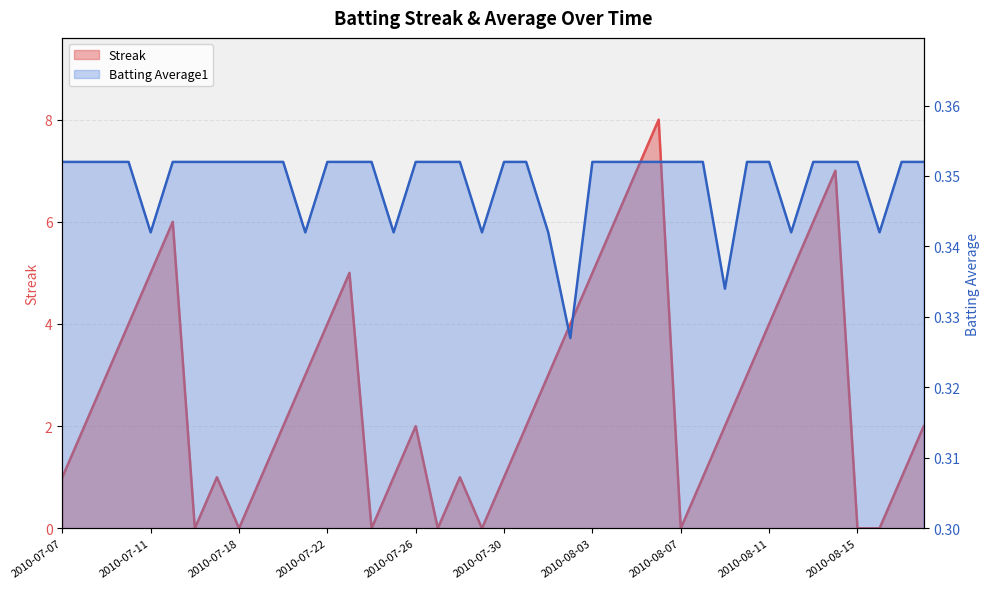

Count the Batting Average1 values in the range 0 to 1.

40